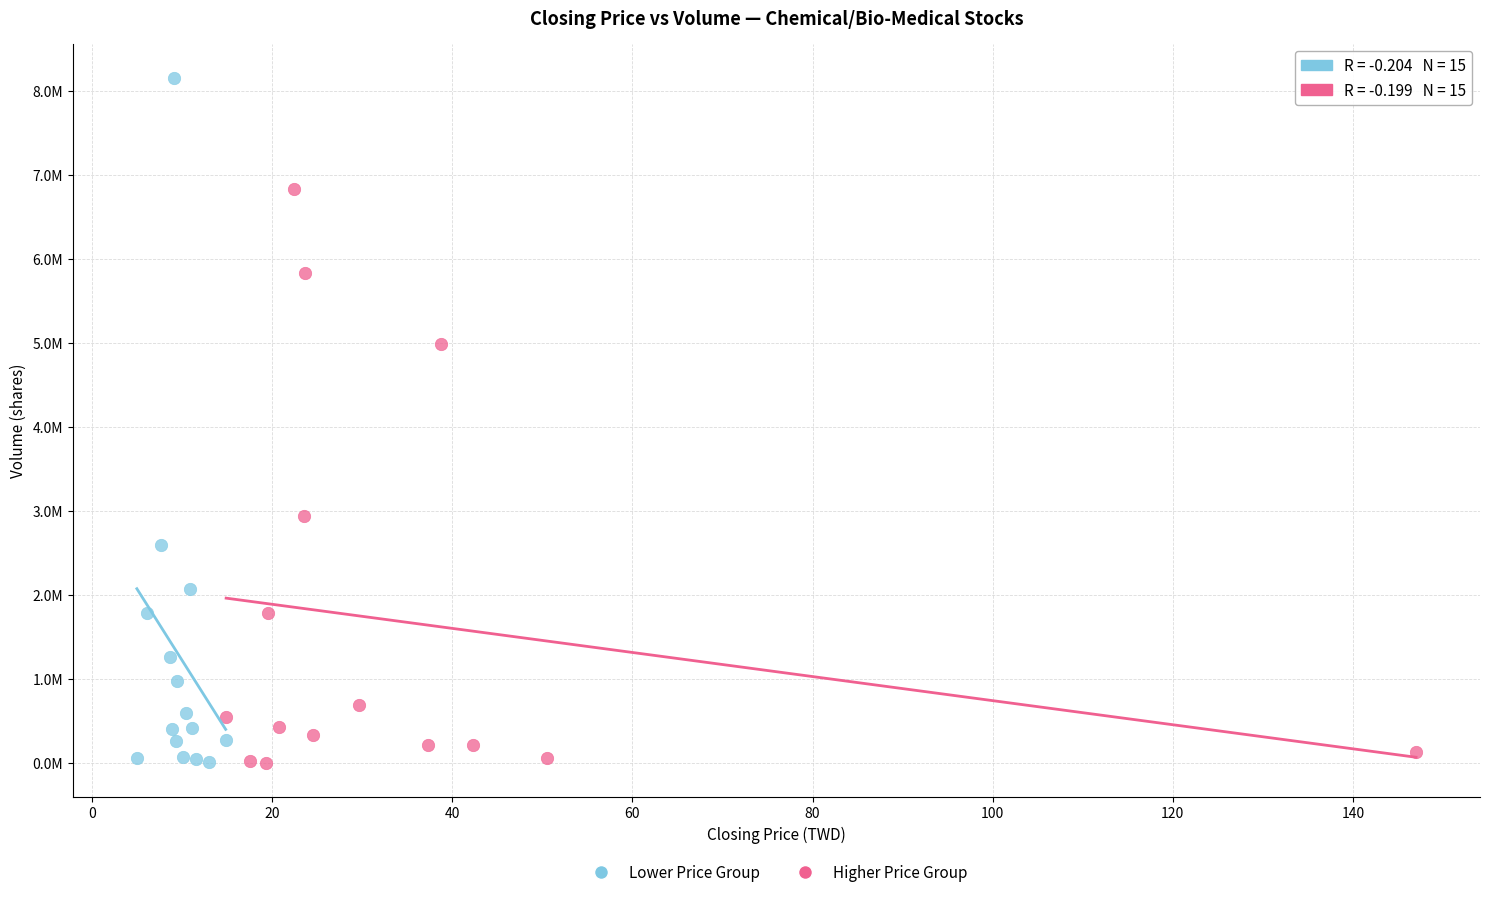

Which series reaches the maximum Y coordinate?

Lower Price Group